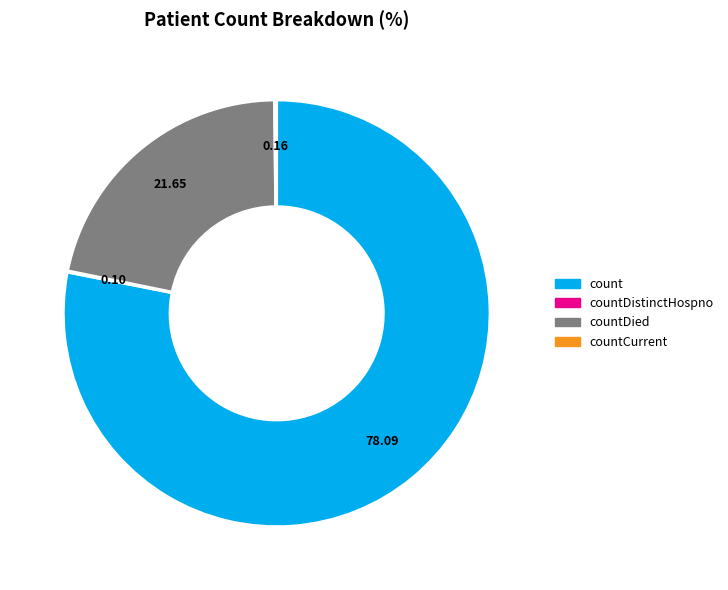

Is there any slice that represents more than half of the pie?

Yes